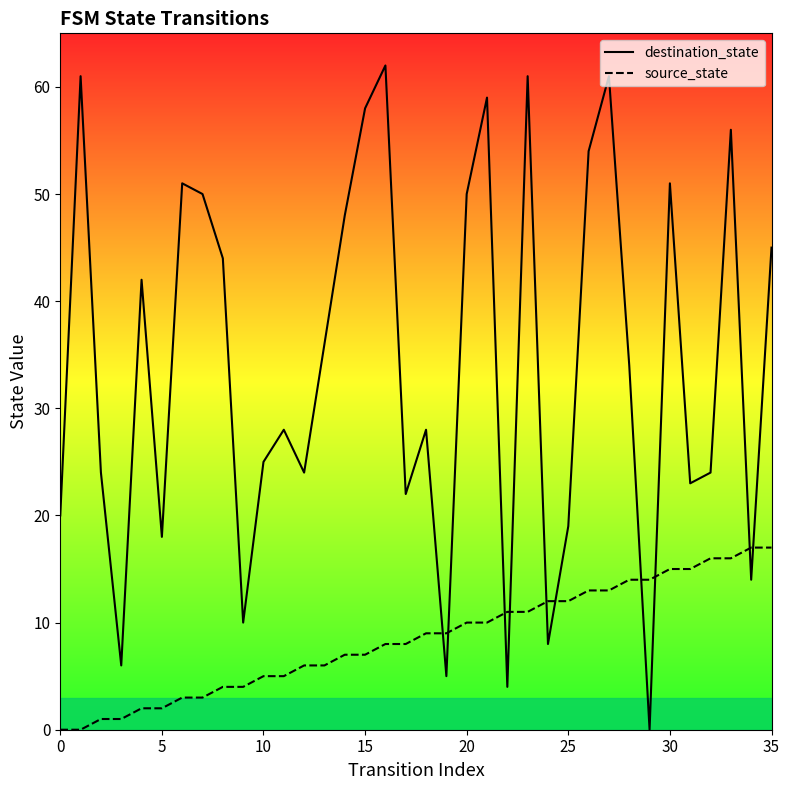

Is this an area chart (filled region under the line)?

No